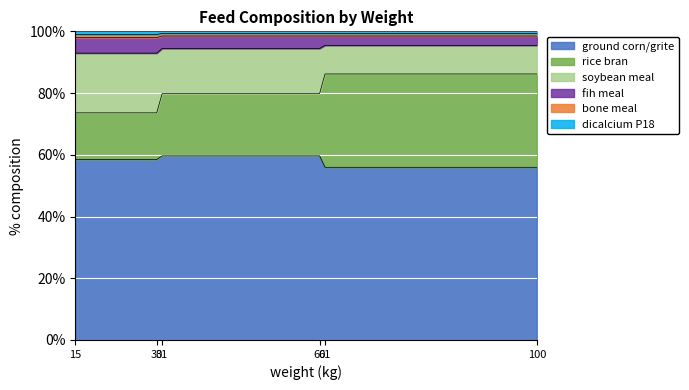

How many data points in rice bran are above 79?

4